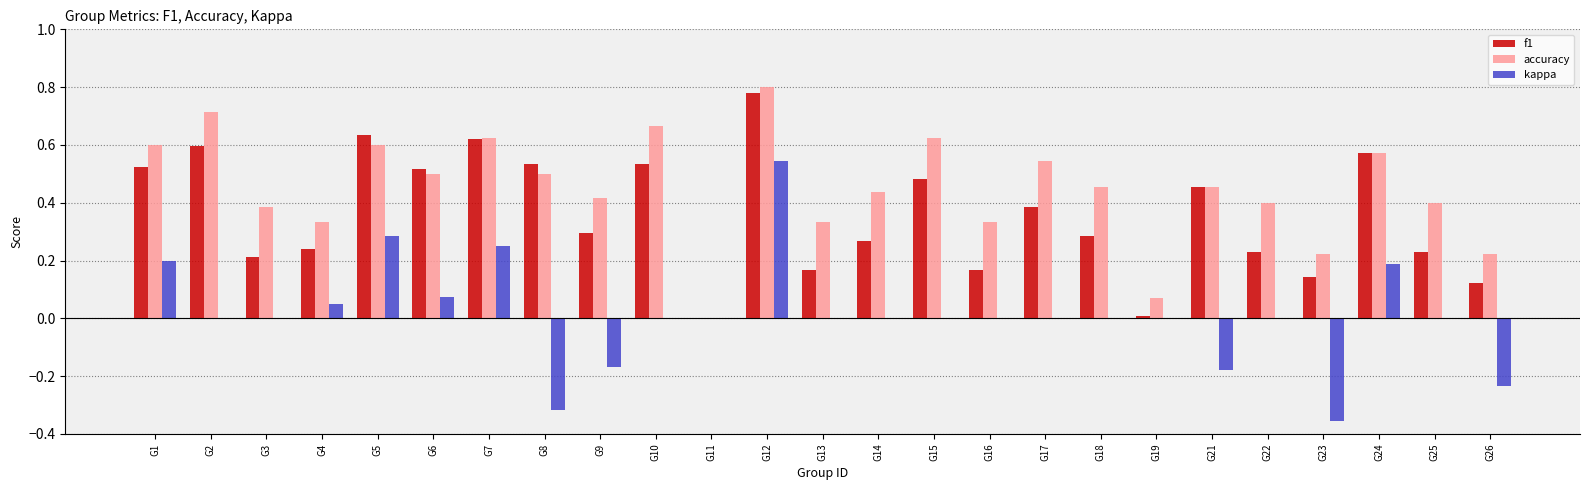

Which category has the highest value in the f1 series?

G12